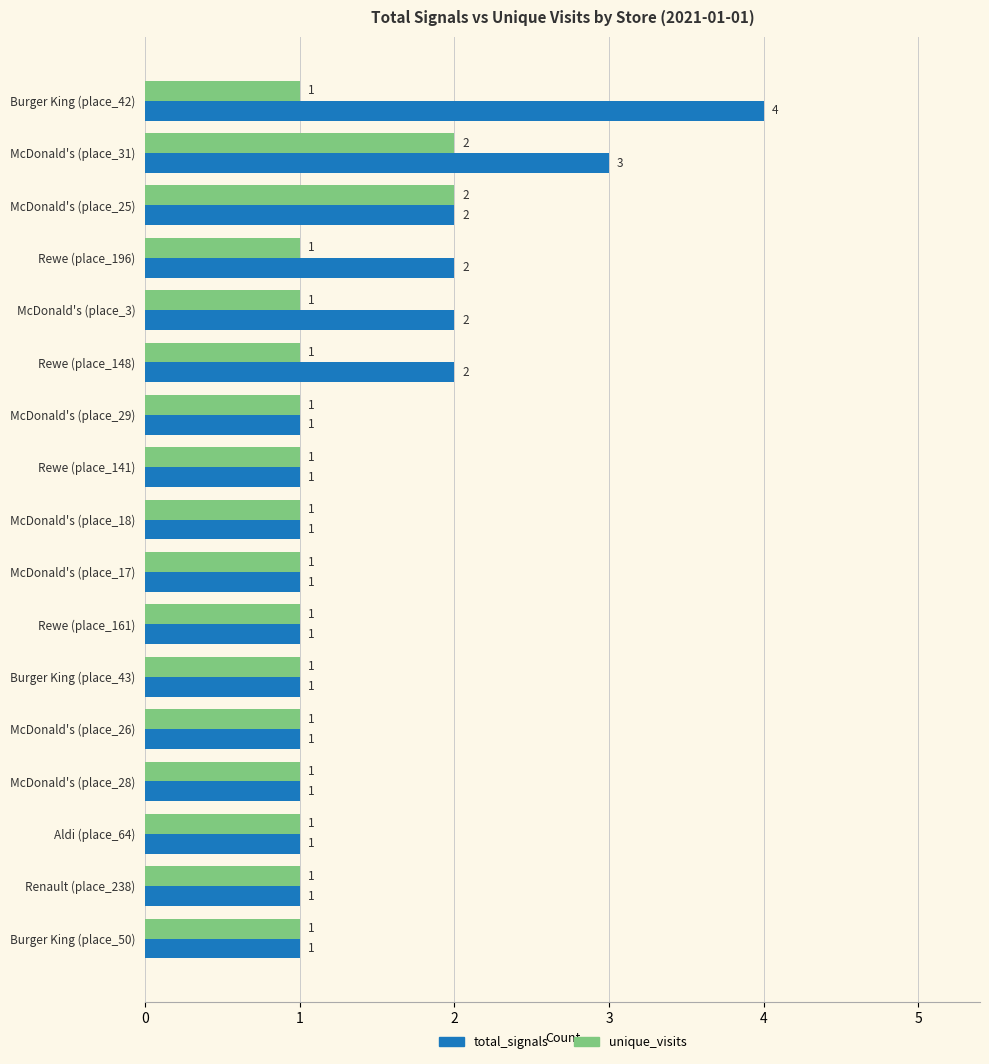

What is the total value across all series at Rewe (place_196)?

3